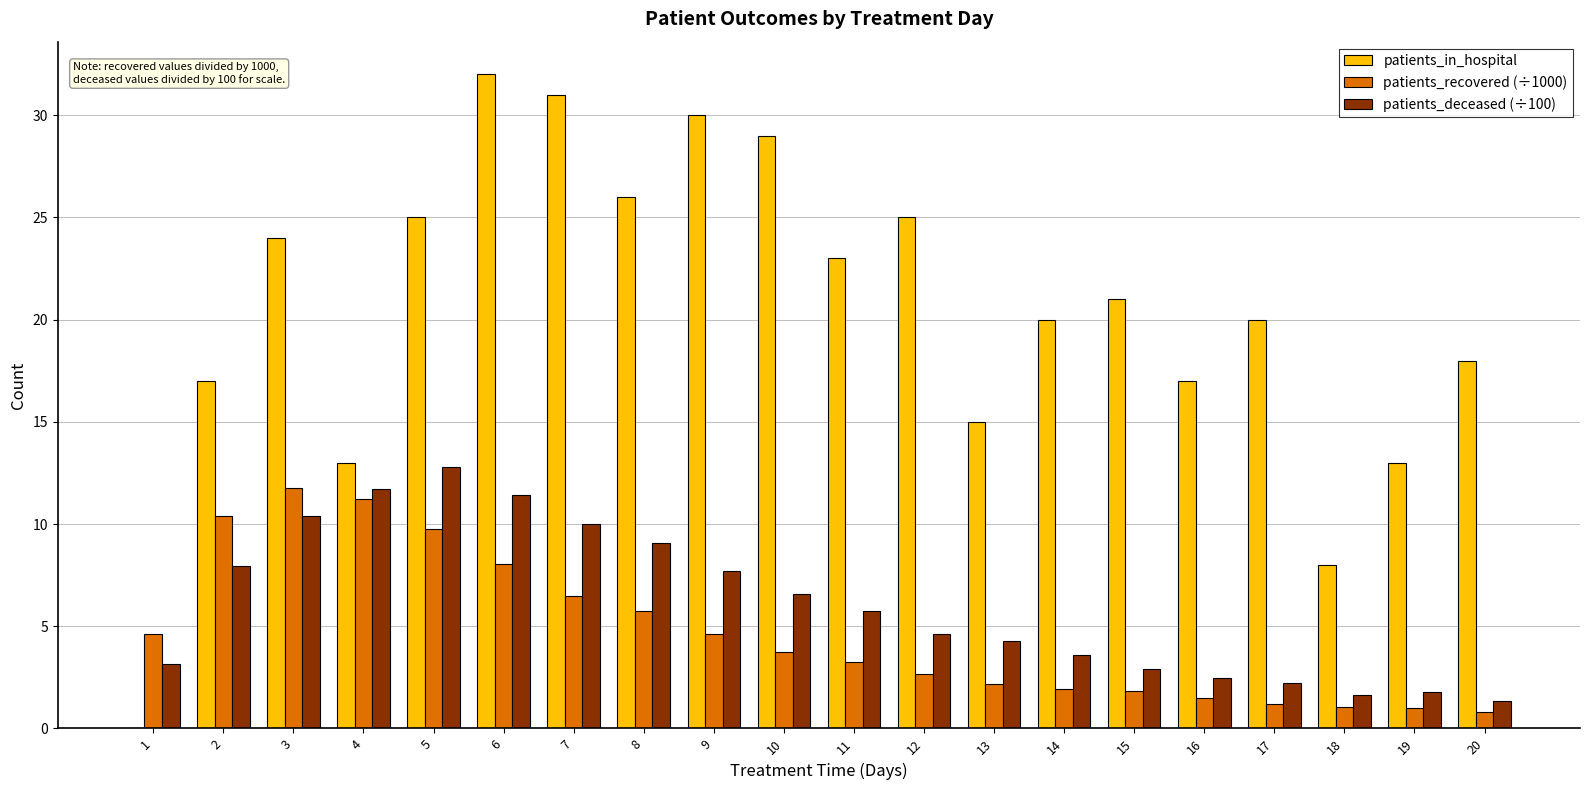

Count the number of categories in the chart.

20